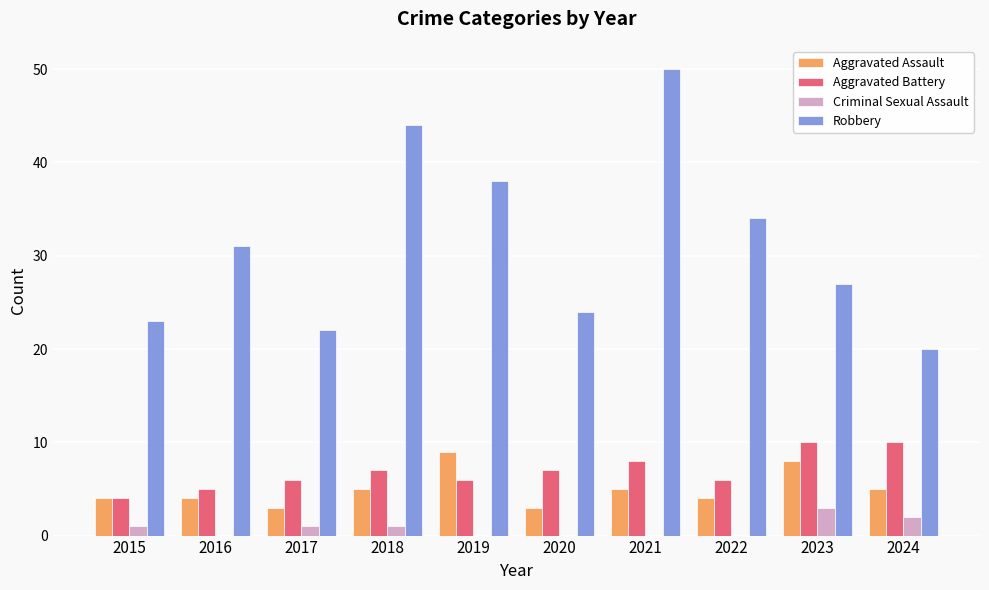

Are the bars grouped side by side (vs. stacked)?

Yes